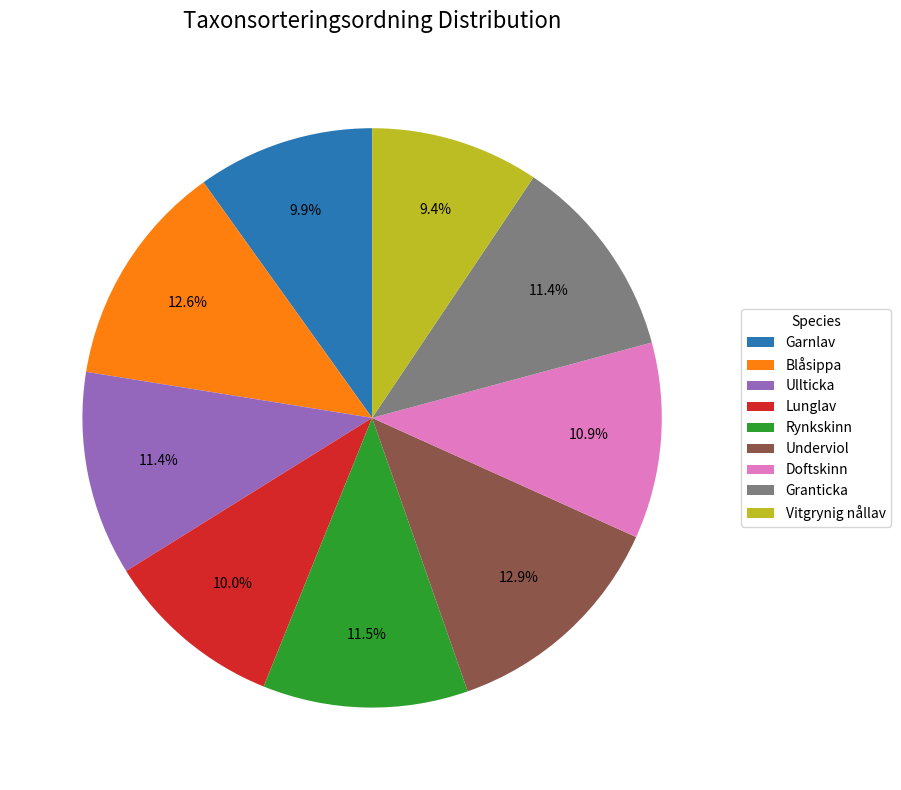

Which has a higher value, Granticka or Vitgrynig nållav?

Granticka